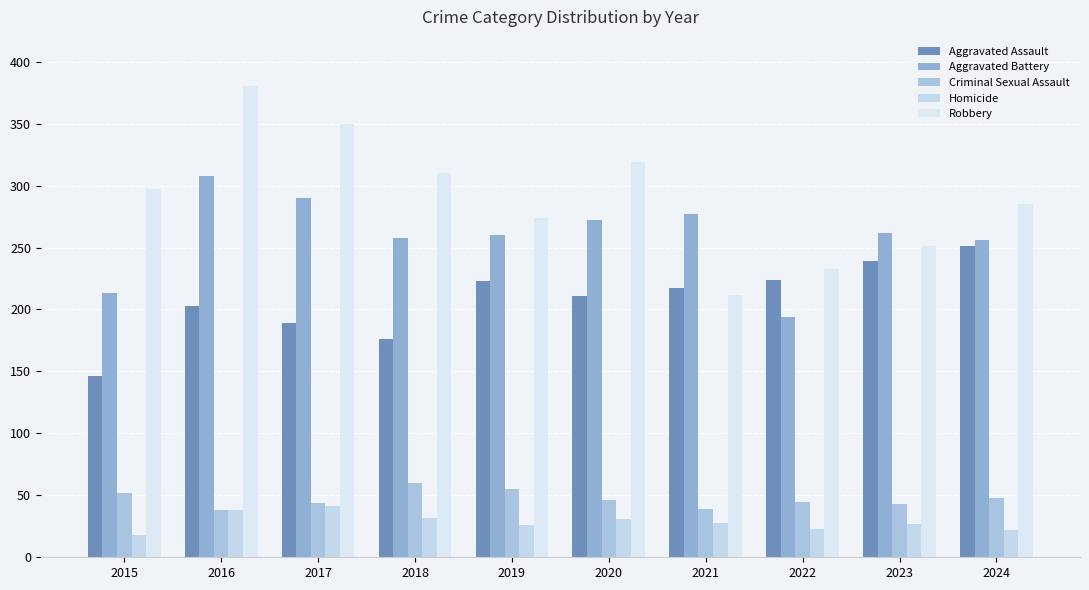

Reading right to left, extract all data points from this chart.

Aggravated Assault: 2024=251	2023=239	2022=224	2021=217	2020=211	2019=223	2018=176	2017=189	2016=203	2015=146
Aggravated Battery: 2024=256	2023=262	2022=194	2021=277	2020=272	2019=260	2018=258	2017=290	2016=308	2015=213
Criminal Sexual Assault: 2024=48	2023=43	2022=45	2021=39	2020=46	2019=55	2018=60	2017=44	2016=38	2015=52
Homicide: 2024=22	2023=27	2022=23	2021=28	2020=31	2019=26	2018=32	2017=41	2016=38	2015=18
Robbery: 2024=285	2023=251	2022=233	2021=212	2020=319	2019=274	2018=310	2017=350	2016=380	2015=297